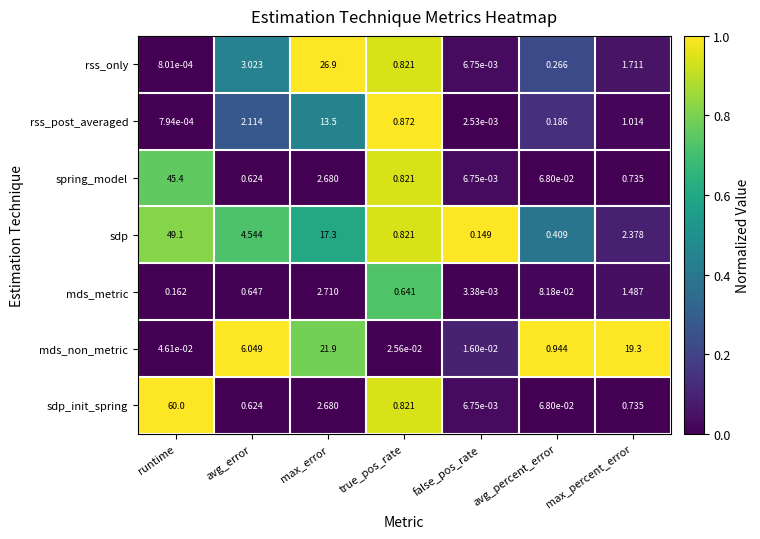

Which series has the widest spread of values?

sdp_init_spring